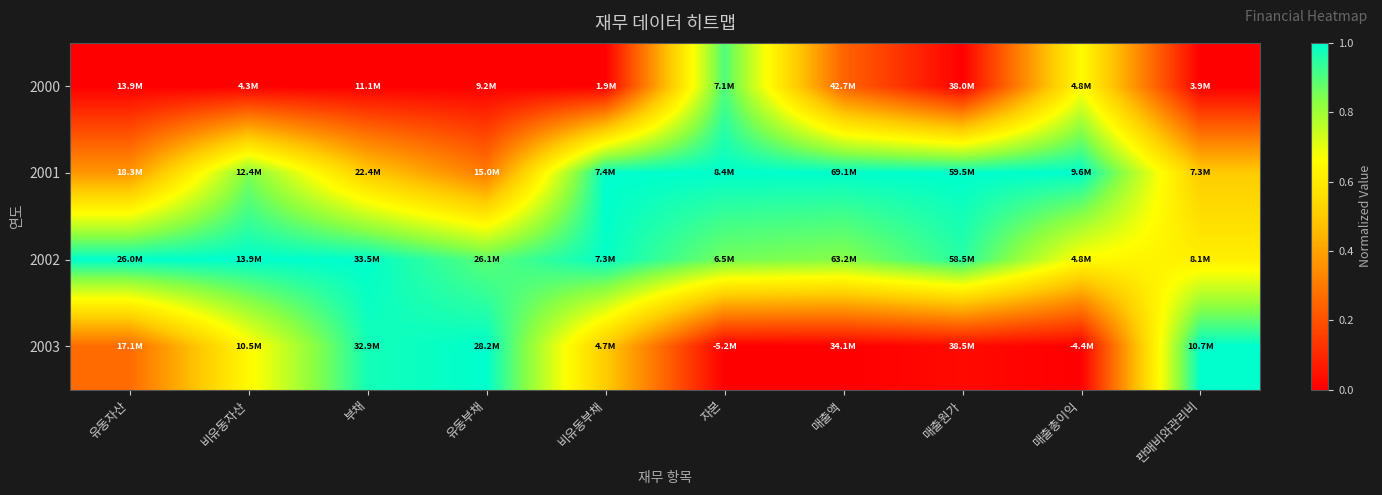

Reading left to right, extract all data points from this chart.

2000: 유동자산=0.0	비유동자산=0.0	부채=0.0	유동부채=0.0	비유동부채=0.0	자본=0.9	매출액=0.2	매출원가=0.0	매출총이익=0.7	판매비와관리비=0.0
2001: 유동자산=0.4	비유동자산=0.8	부채=0.5	유동부채=0.3	비유동부채=1.0	자본=1.0	매출액=1.0	매출원가=1.0	매출총이익=1.0	판매비와관리비=0.5
2002: 유동자산=1.0	비유동자산=1.0	부채=1.0	유동부채=0.9	비유동부채=1.0	자본=0.9	매출액=0.8	매출원가=1.0	매출총이익=0.7	판매비와관리비=0.6
2003: 유동자산=0.3	비유동자산=0.6	부채=1.0	유동부채=1.0	비유동부채=0.5	자본=0.0	매출액=0.0	매출원가=0.0	매출총이익=0.0	판매비와관리비=1.0